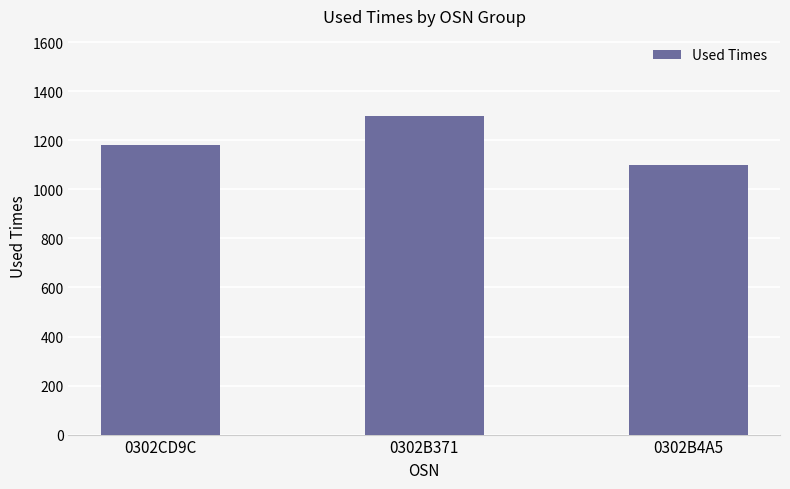

Count the values in the range 1100 to 1301.

3